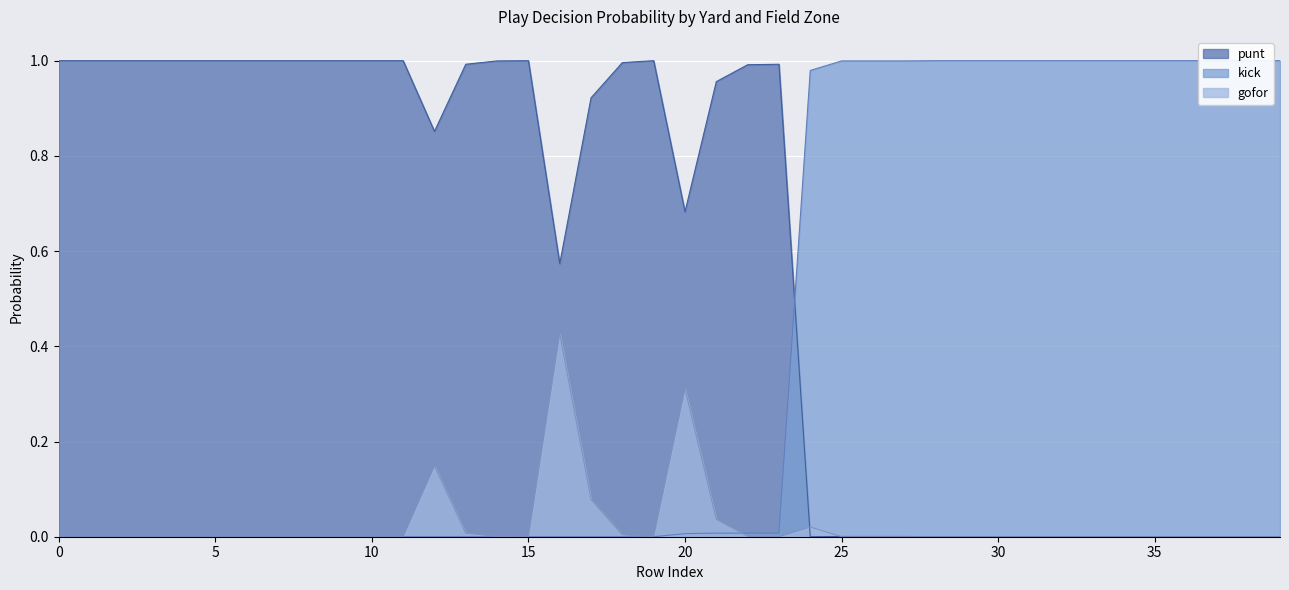

What is the difference between the maximum and minimum values in the punt series?

1.0